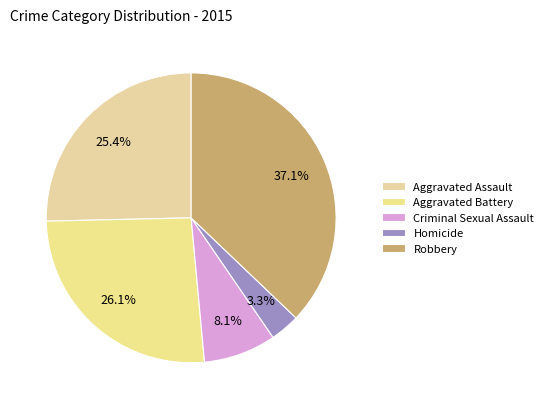

What percentage is the Aggravated Assault slice, to the nearest percent?

25%